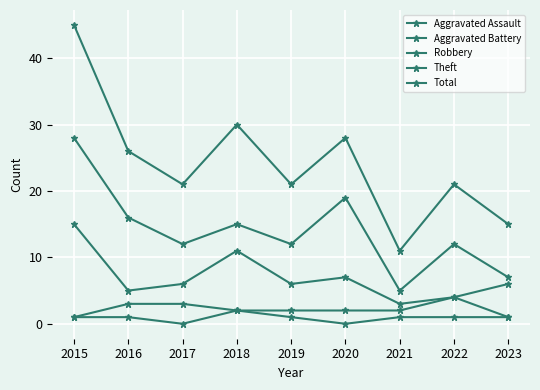

How many distinct data groups are displayed?

5